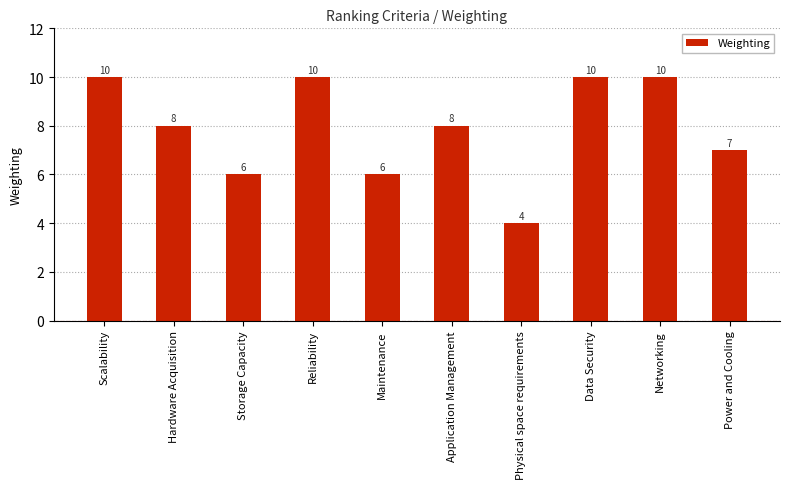

What is the sum of the values at Scalability and Maintenance?

16